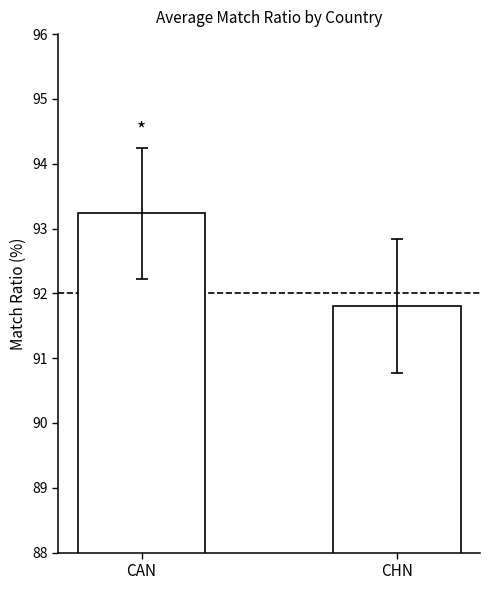

Reading left to right, what are all the values shown in this chart?

CAN=93.2	CHN=91.8